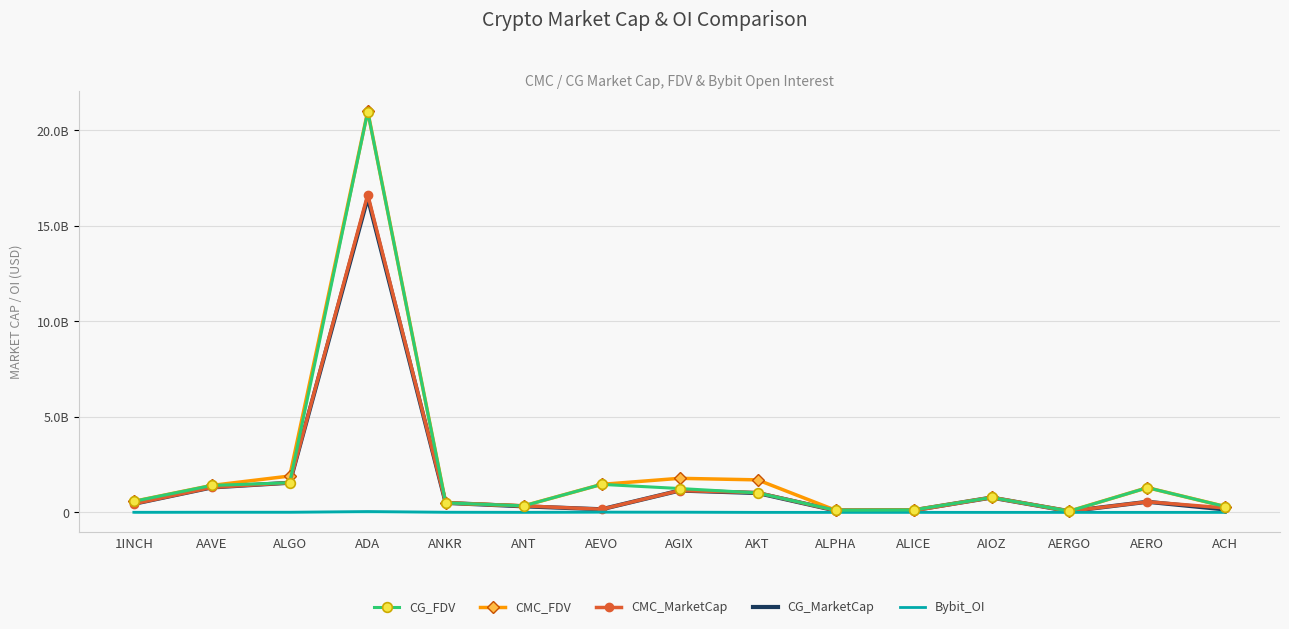

What are all the series names shown in the legend?

CG_FDV, CMC_FDV, CMC_MarketCap, CG_MarketCap, Bybit_OI